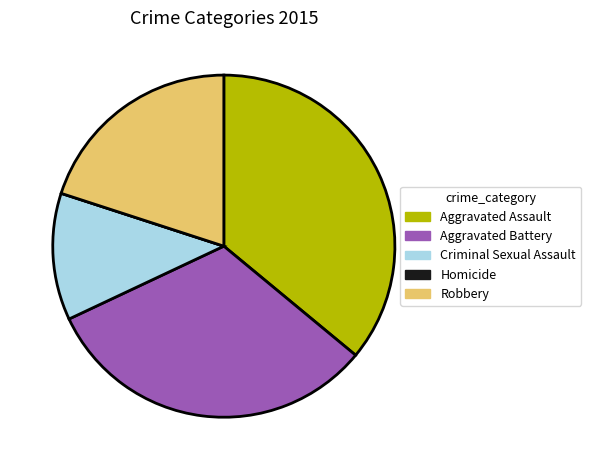

Is it true that Criminal Sexual Assault is 1% of the pie?

False